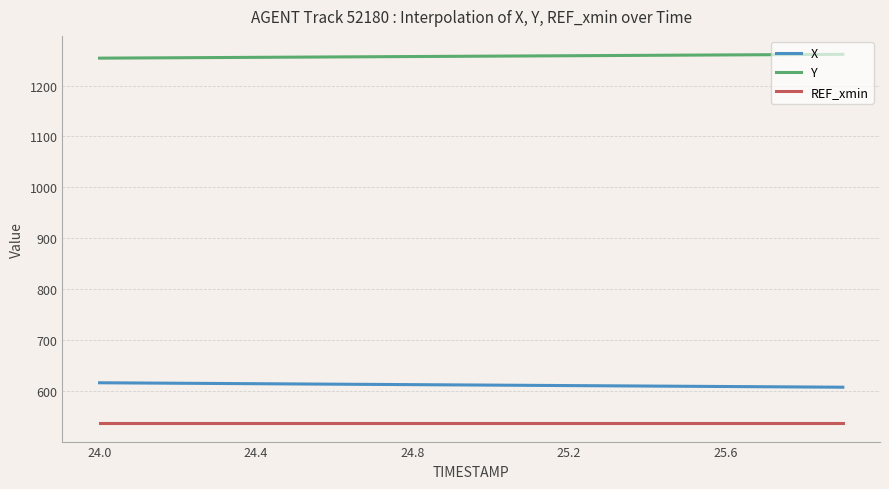

What is the difference between the maximum and second lowest values in the Y series?

7.5